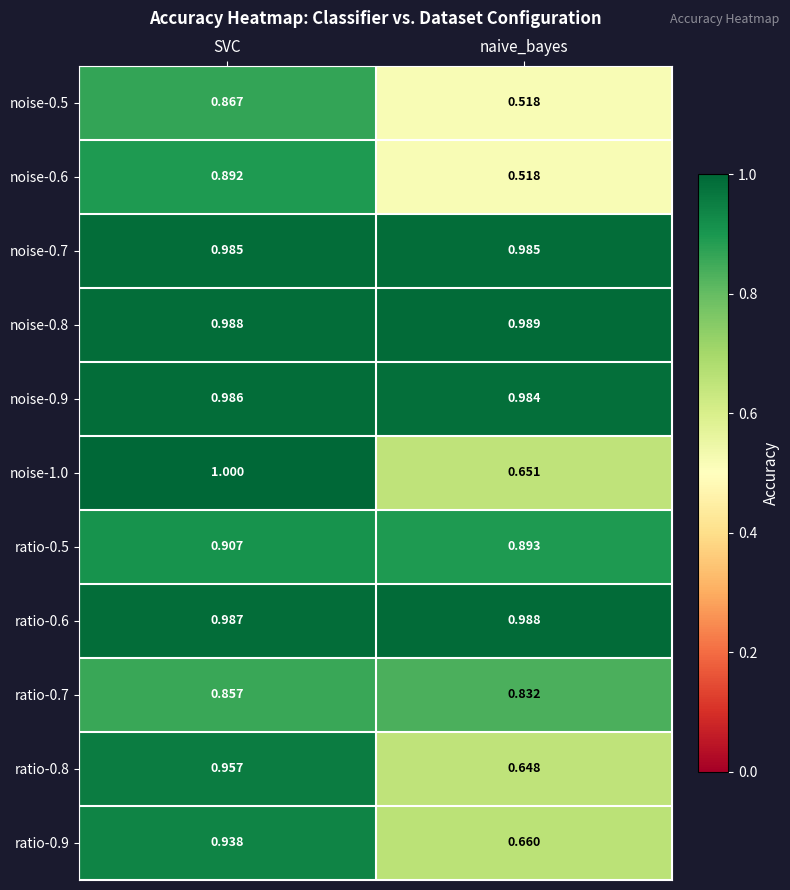

What is the maximum value shown in the chart?

1.0